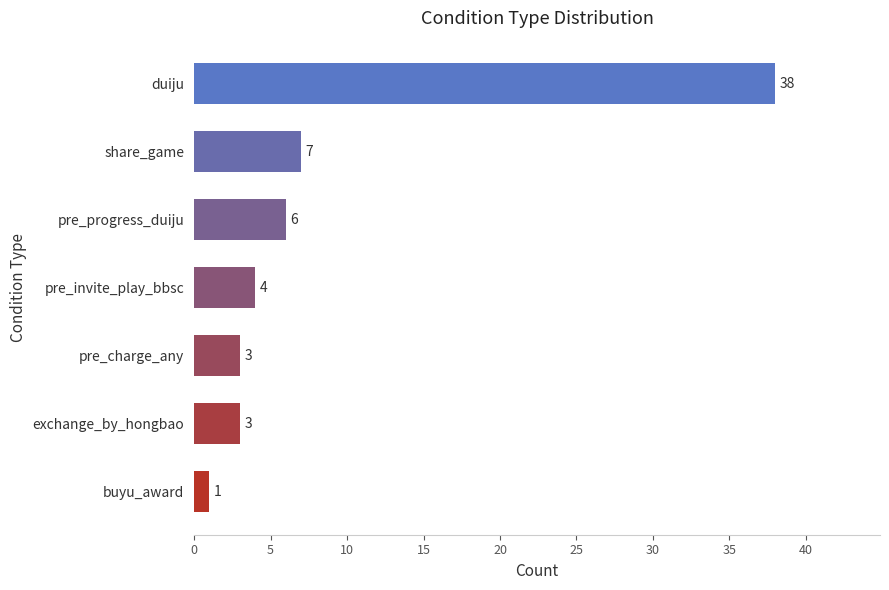

What is the difference between the maximum and minimum values?

37